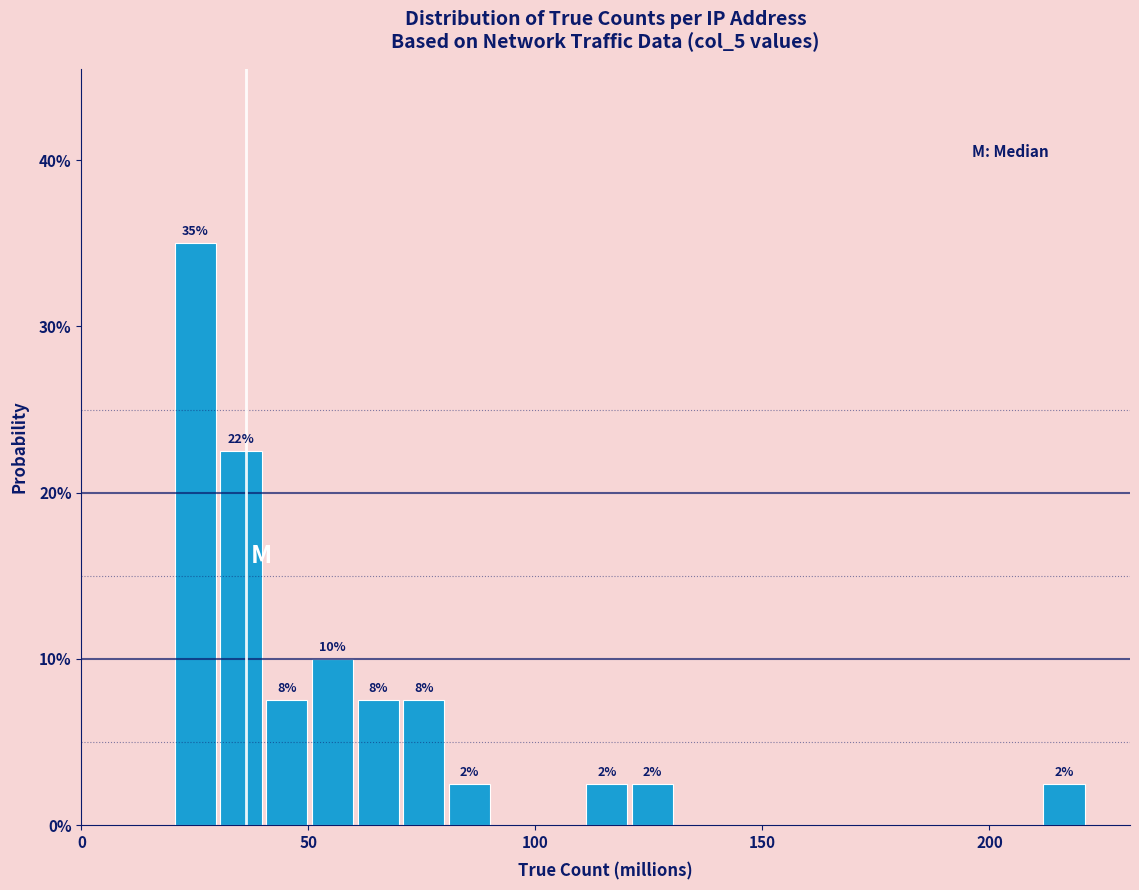

Around what value on the x-axis is the tallest bar? Give the approximate position of its centre, as read against the axis.

25